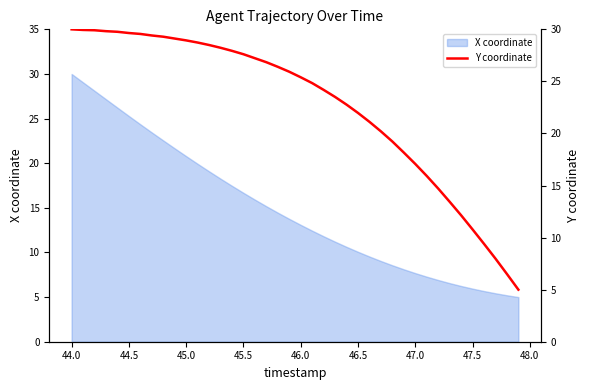

What is the sum of all values?

907.1